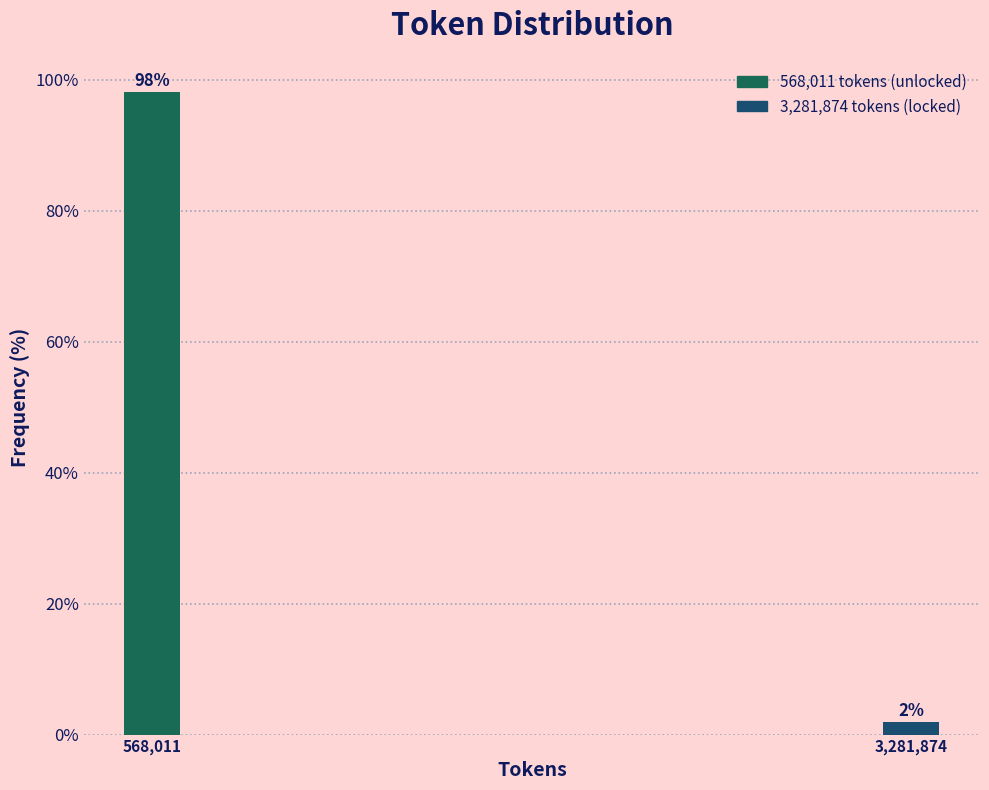

Which label corresponds to the largest value in the chart?

568,011